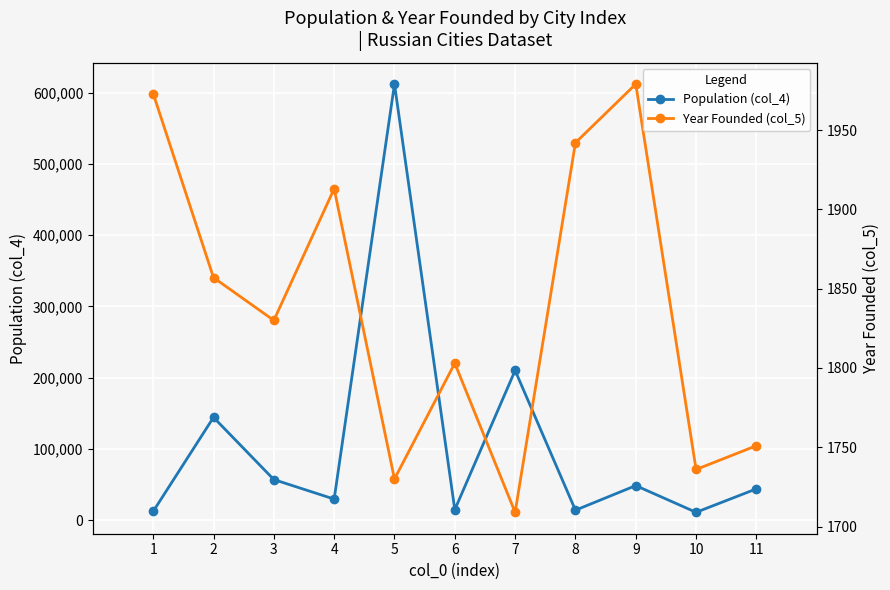

The Year Founded (col_5) series shows 979 at 1. True or false?

False